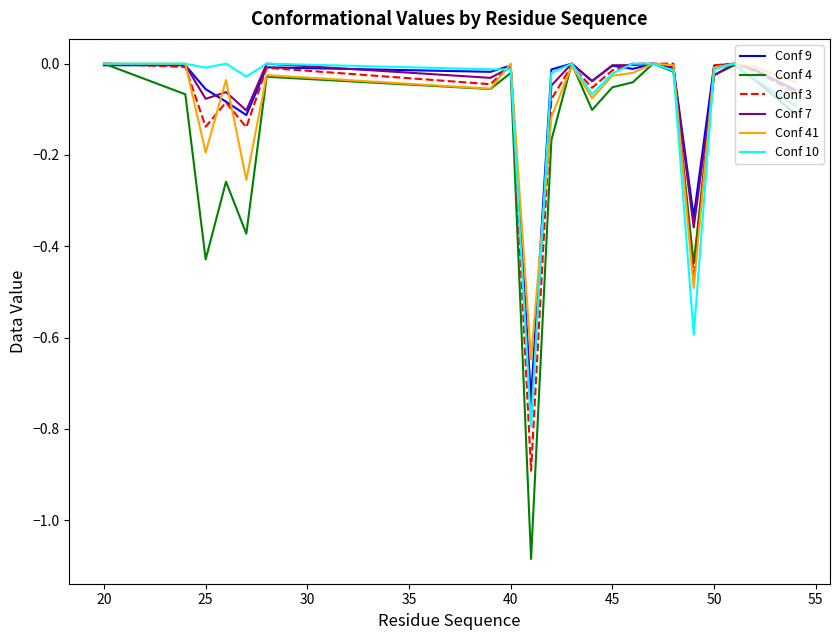

Which series has the largest range (max minus min)?

Conf 4